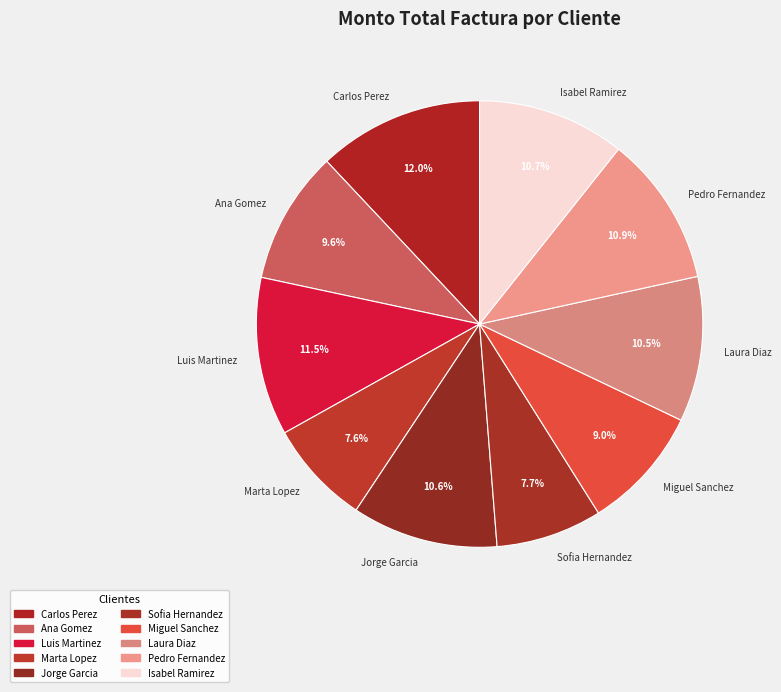

Is there any slice that represents more than half of the pie?

No